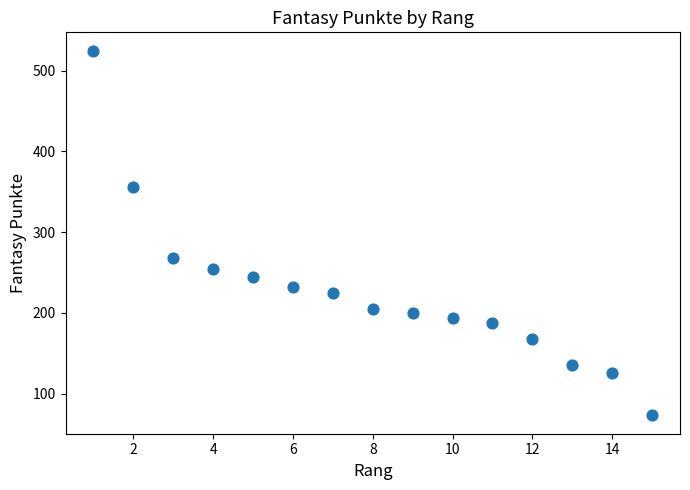

What is the range of Y values (max minus min)?

452